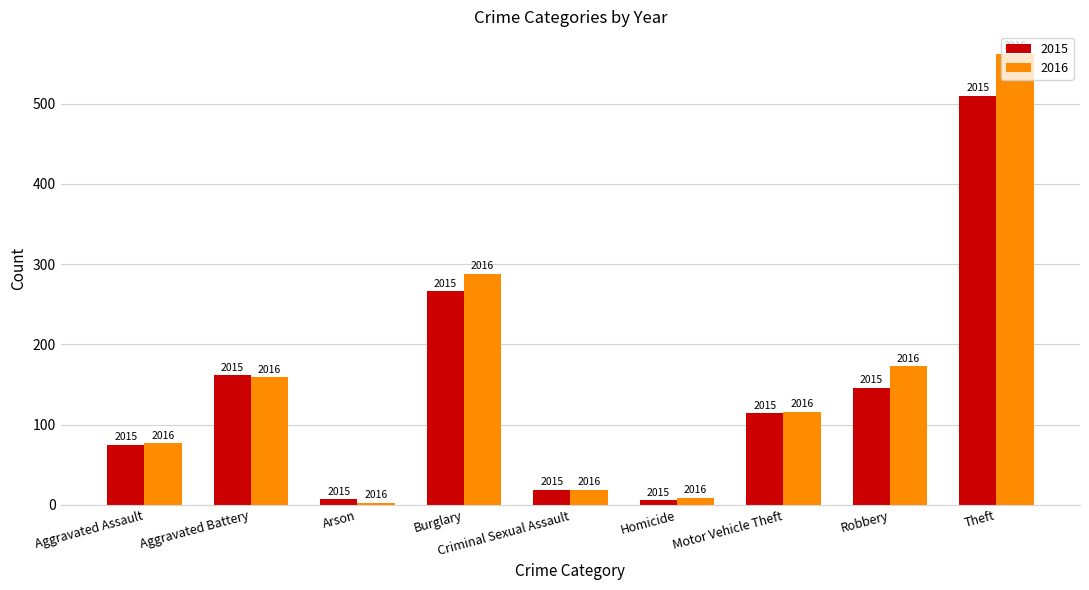

What are all the series names shown in the legend?

2015, 2016